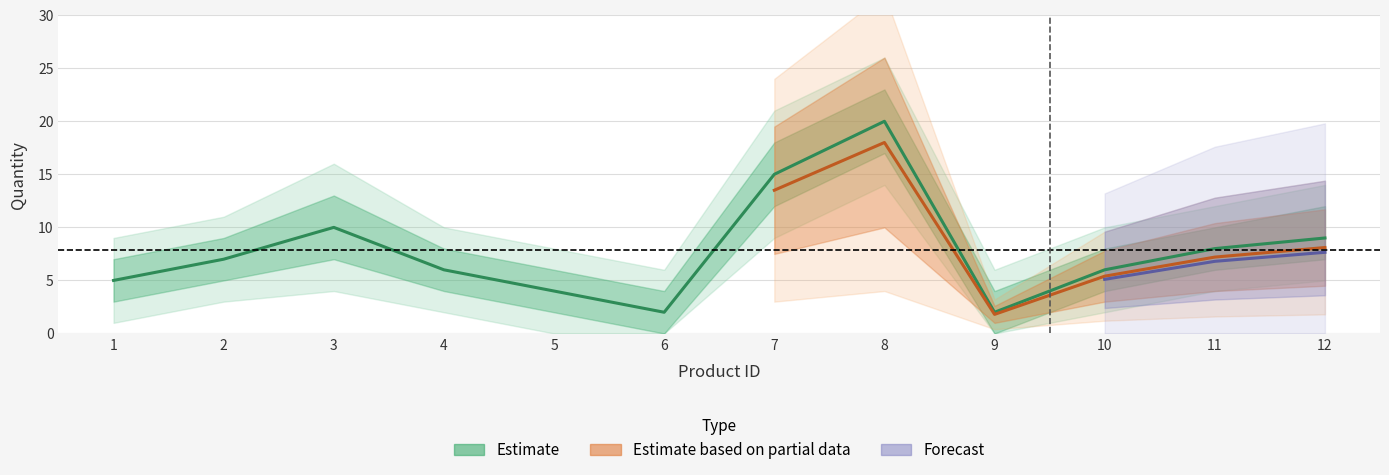

Which category has the highest value in the qty_outer_lower series?

8